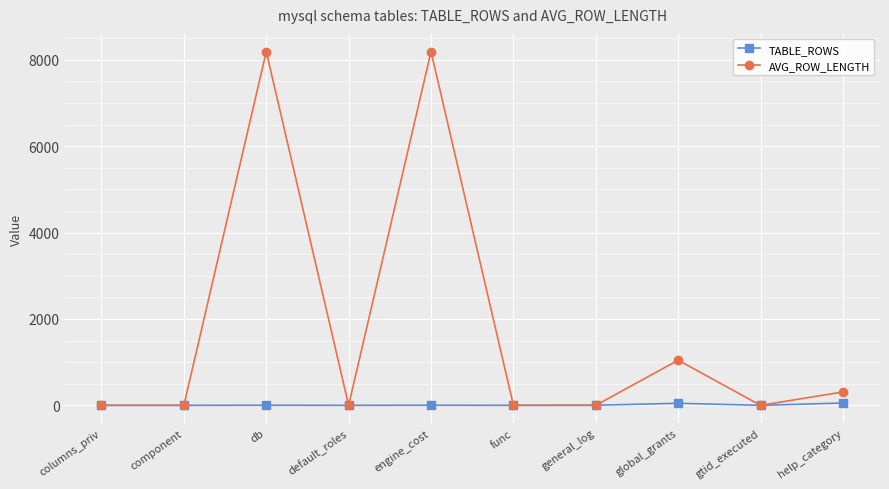

List the series in order of their peak value, lowest first.

TABLE_ROWS, AVG_ROW_LENGTH